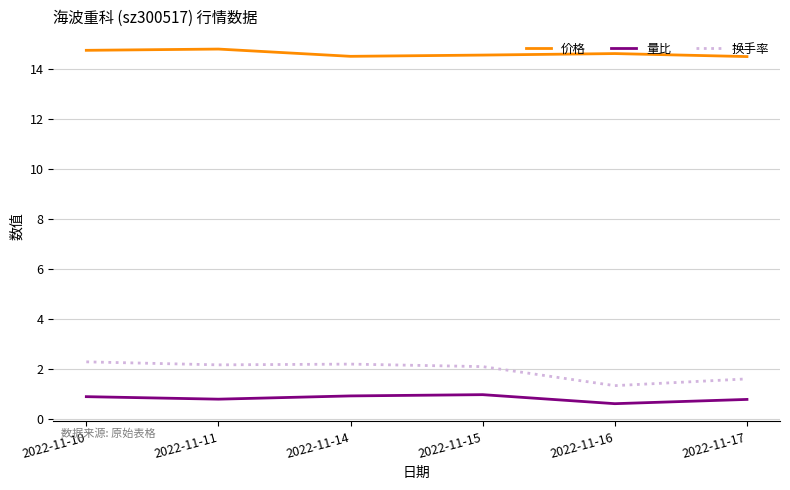

At 2022-11-17, list the series in order from largest to smallest.

价格, 换手率, 量比